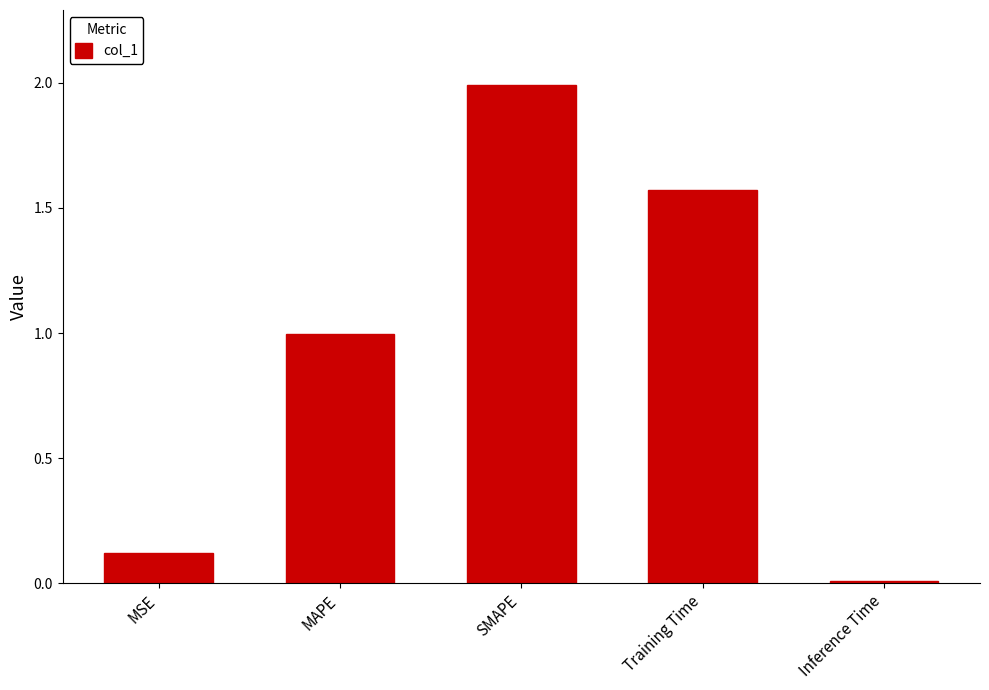

What is the label of the 5th bar from the right?

MSE